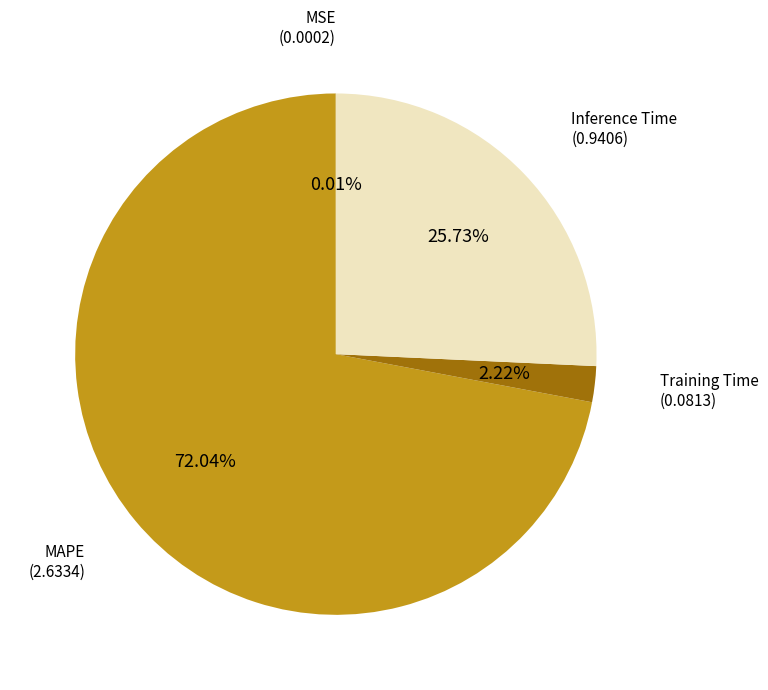

Is there any slice that represents more than half of the pie?

Yes